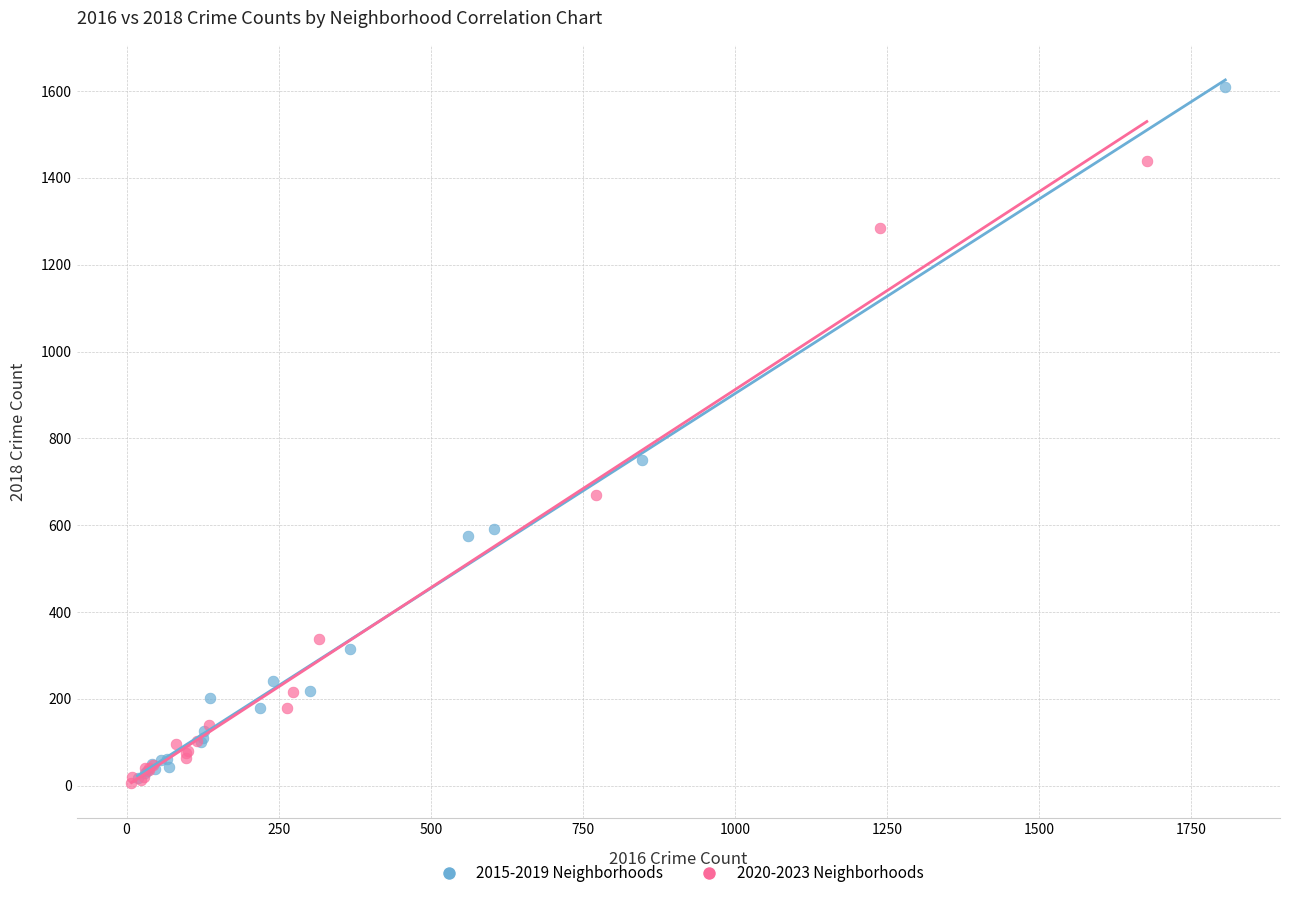

What are all the series names shown in the legend?

2015-2019 Neighborhoods, 2020-2023 Neighborhoods